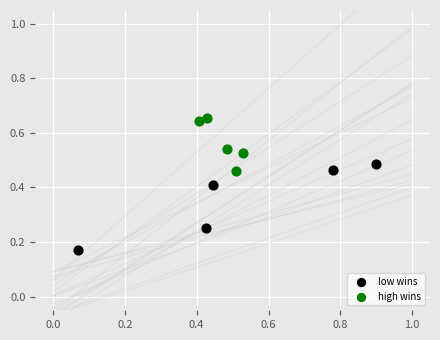

Which series has the largest Y range (max minus min)?

low wins